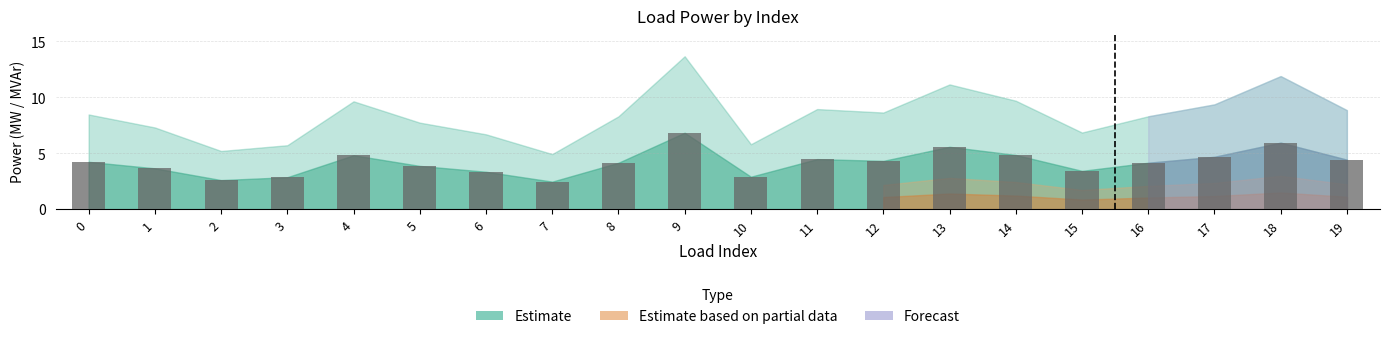

Are the bars horizontal?

No